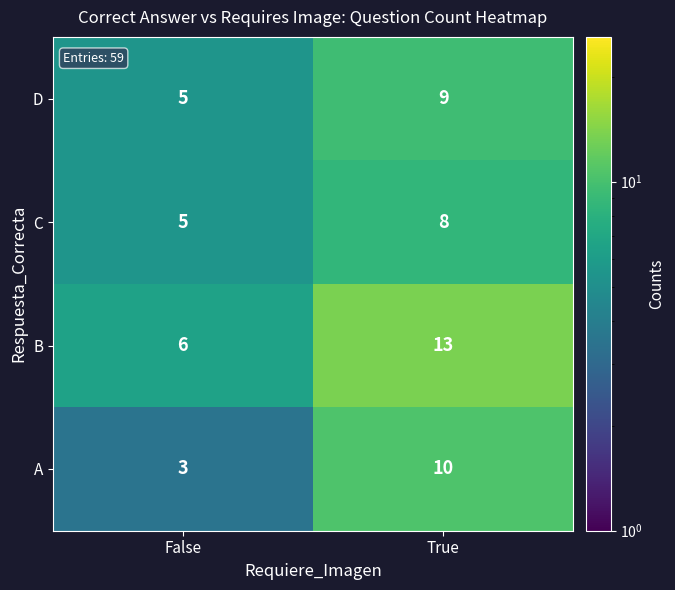

Read the A value at False.

3